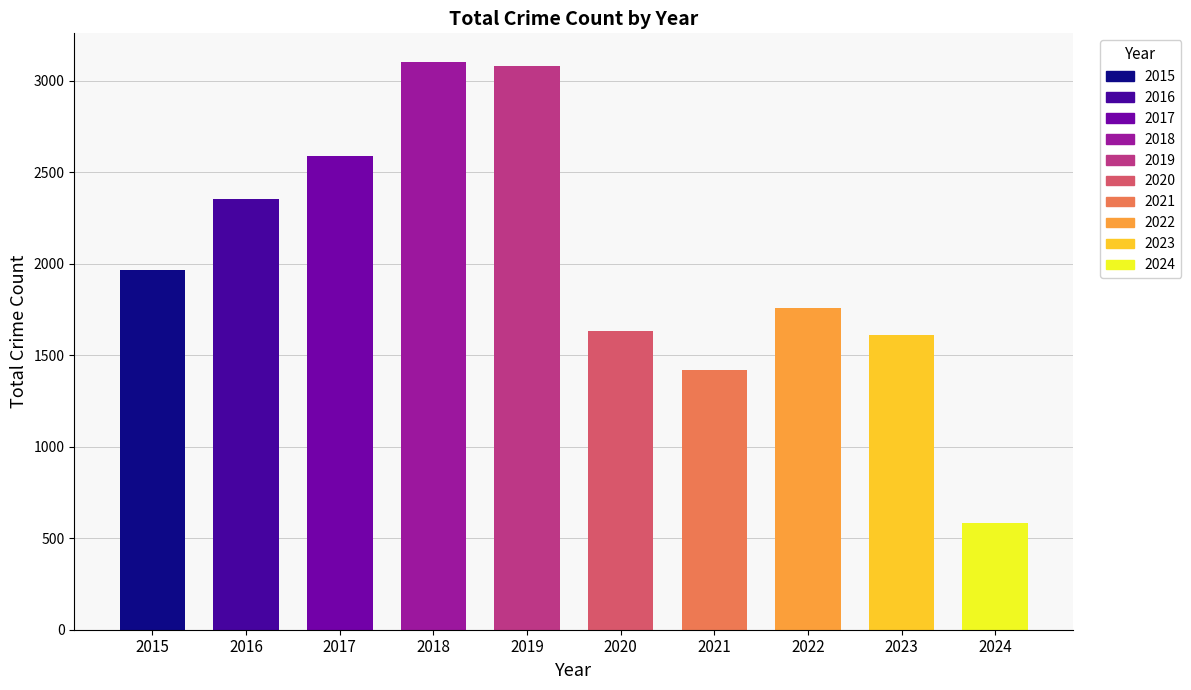

At which category is the sum across all series the highest?

2018